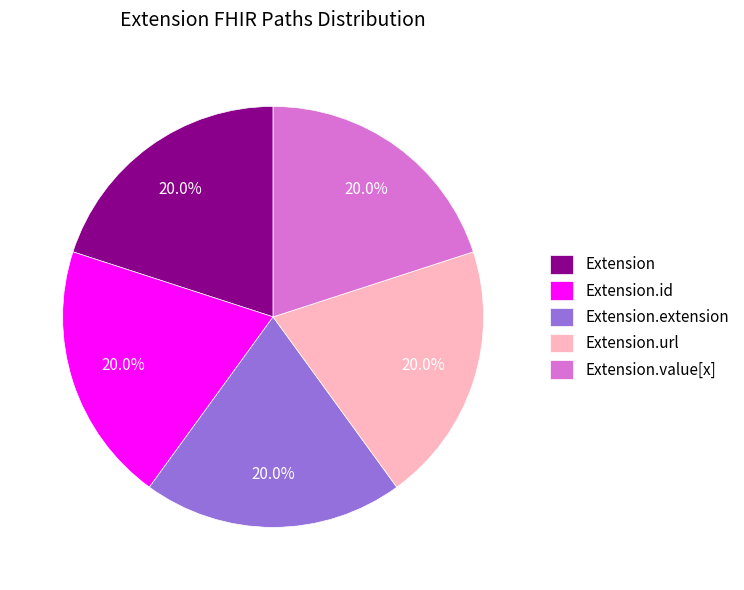

Is there any slice that represents more than half of the pie?

No